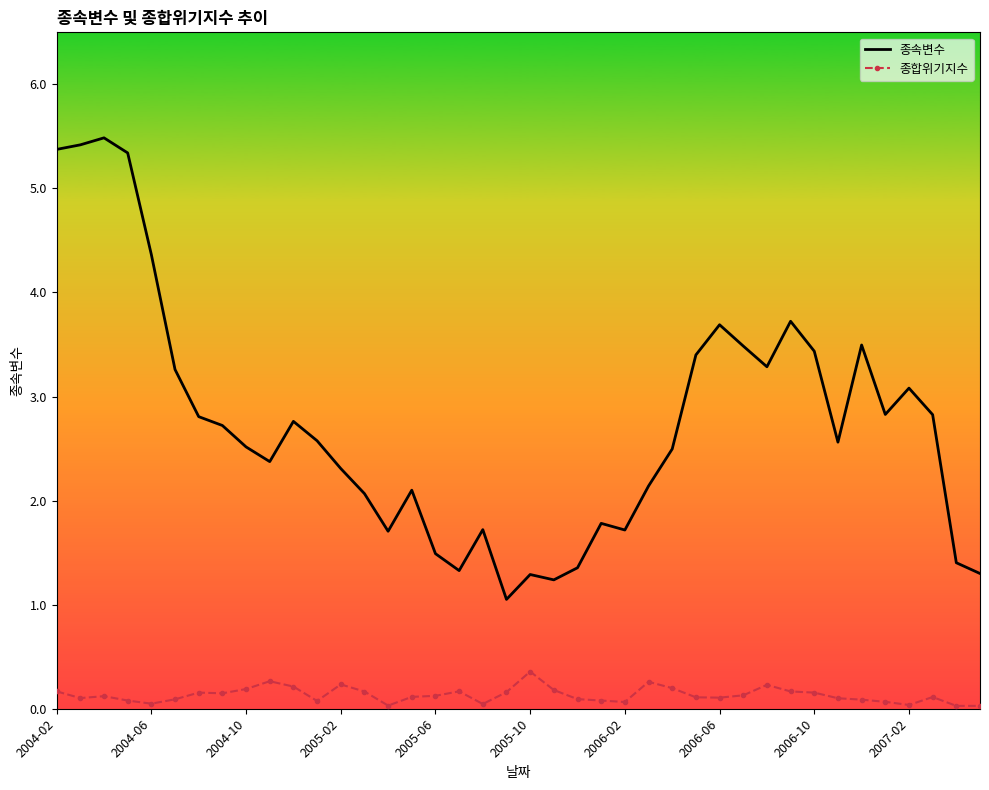

List the series in order of their peak value, highest first.

종속변수, 종합위기지수